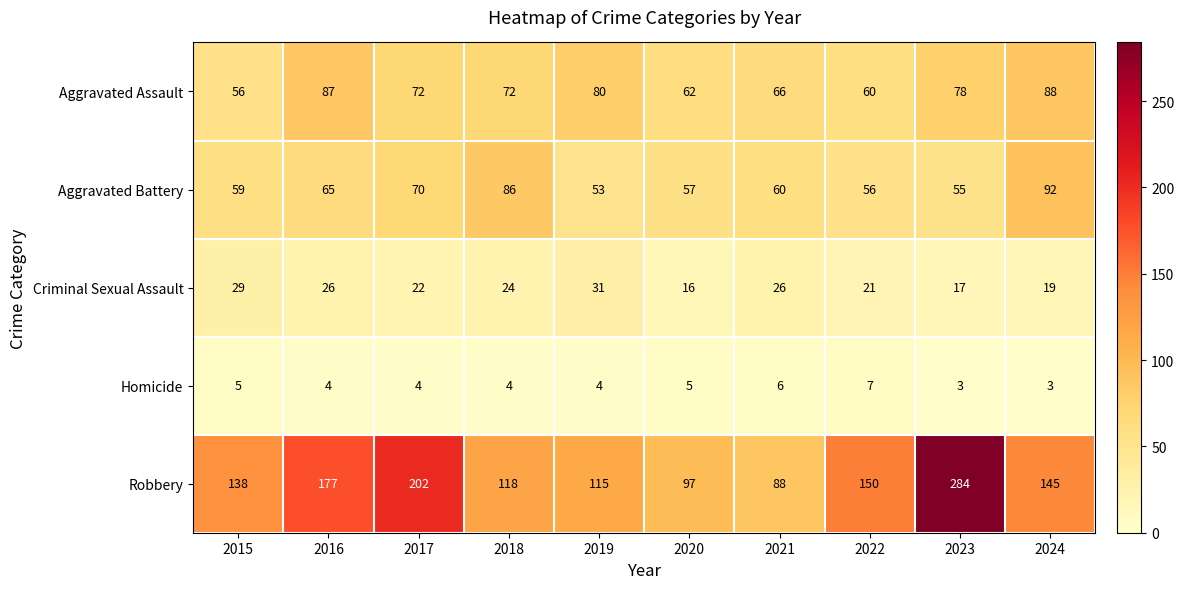

Count the number of categories in the chart.

10